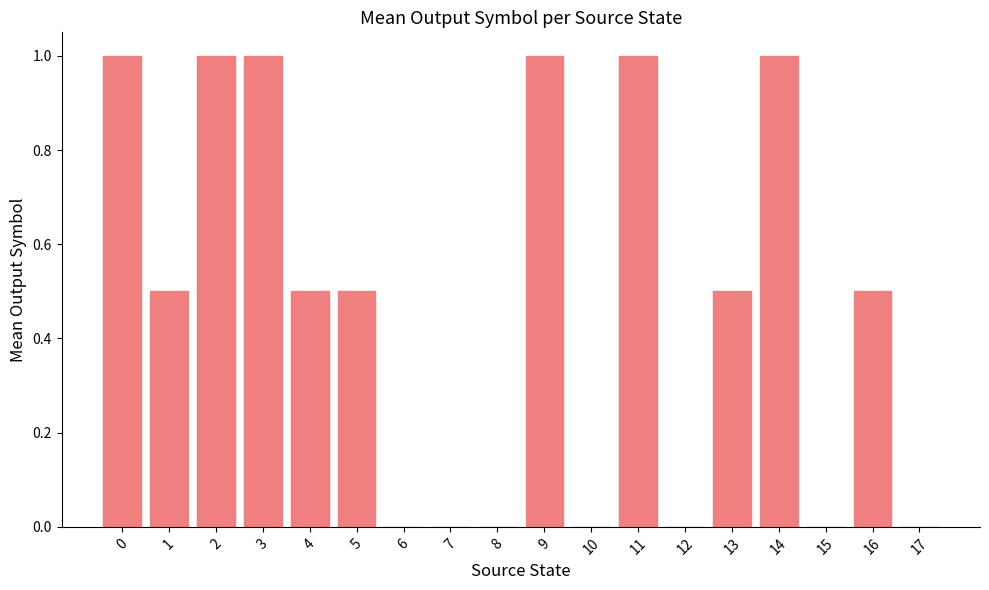

Are the bars horizontal?

No